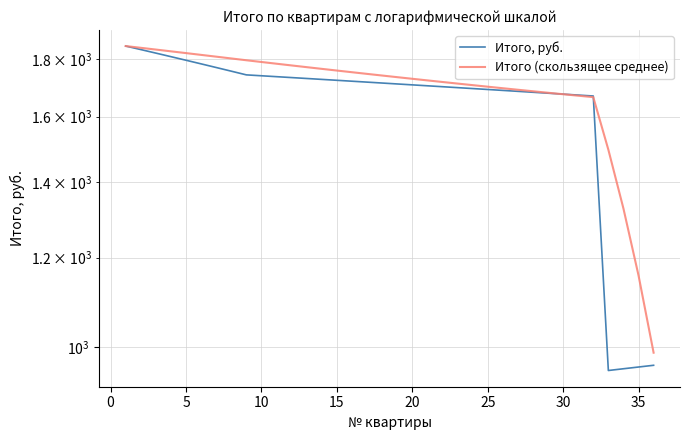

List the series in order of their peak value, highest first.

Итого, руб., Итого (скользящее среднее)